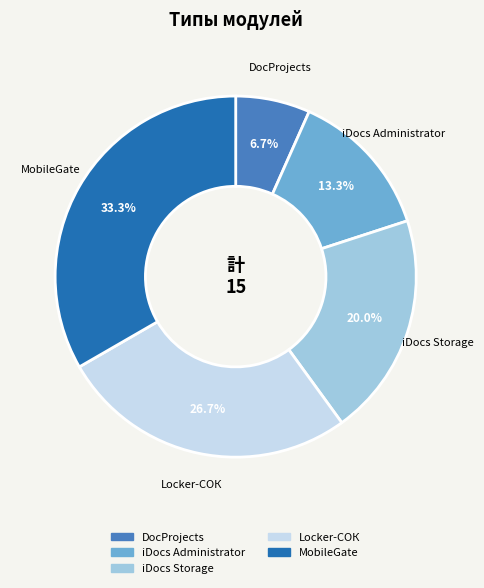

To the nearest percent, what is the difference between the Locker-СОК and MobileGate slice percentages?

7%